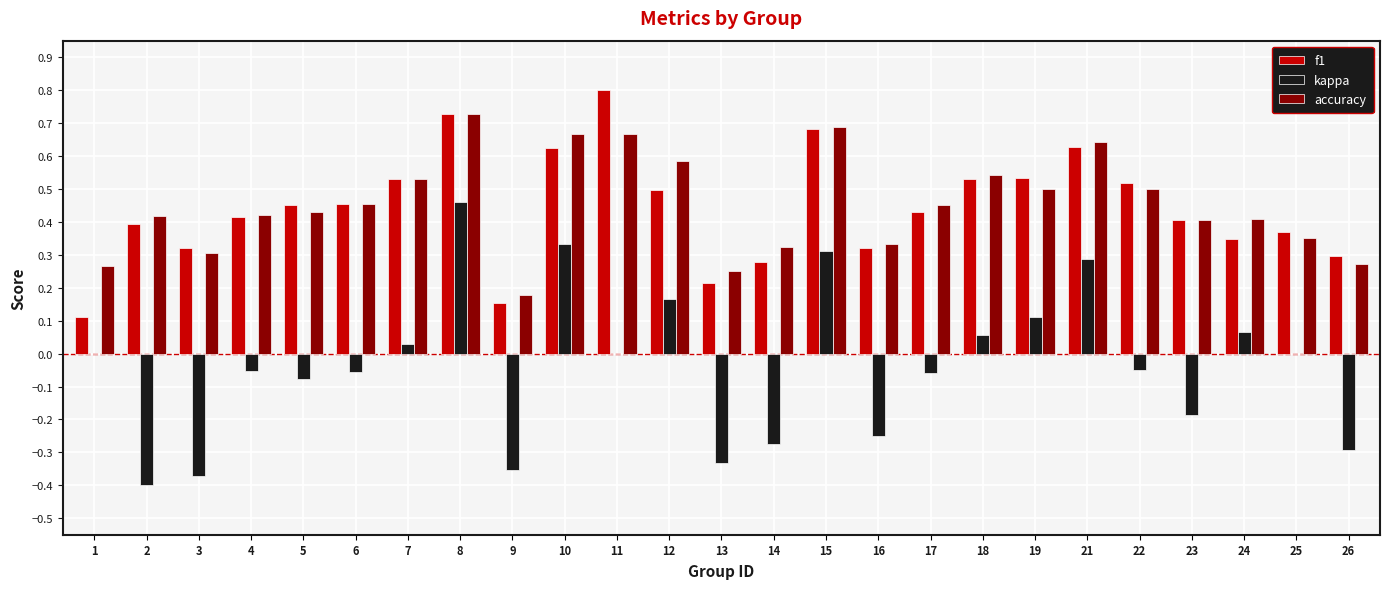

Is it true that accuracy equals 0.5 at 17?

True